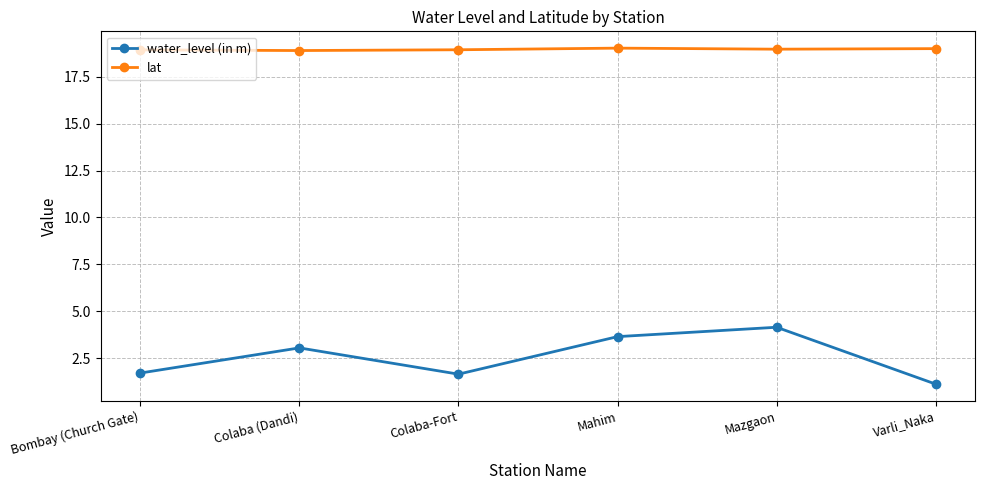

True or false: water_level (in m) has a value of 3.6 at Mahim.

True